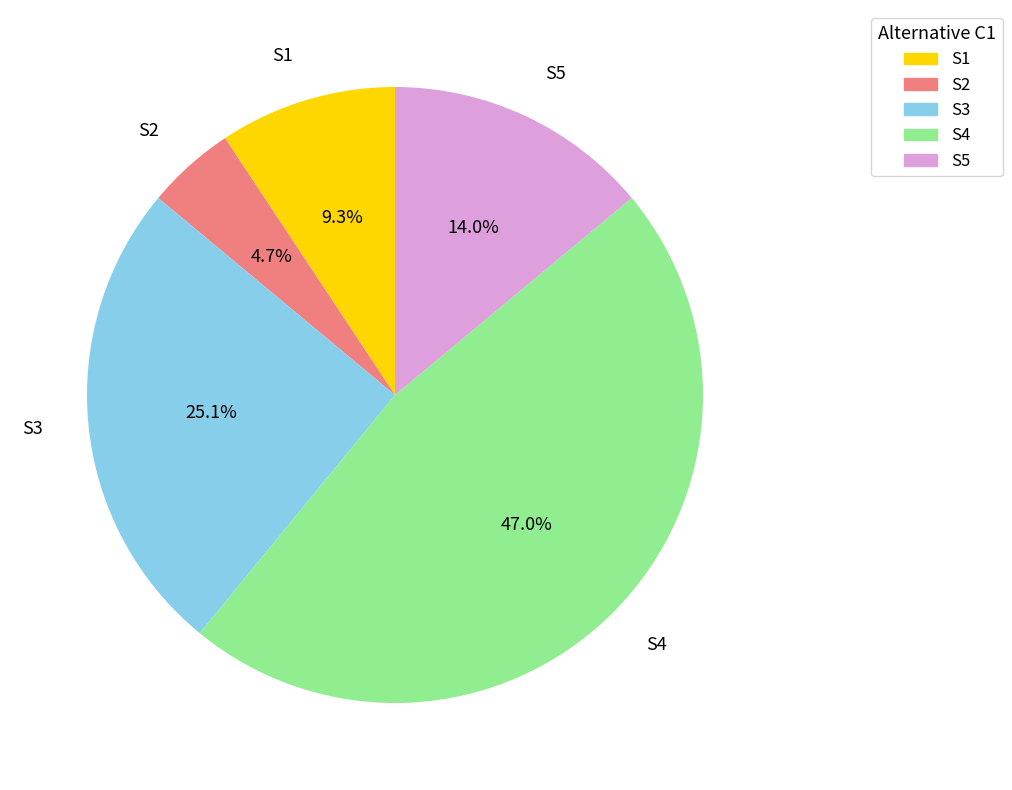

Does any single category account for the majority?

No